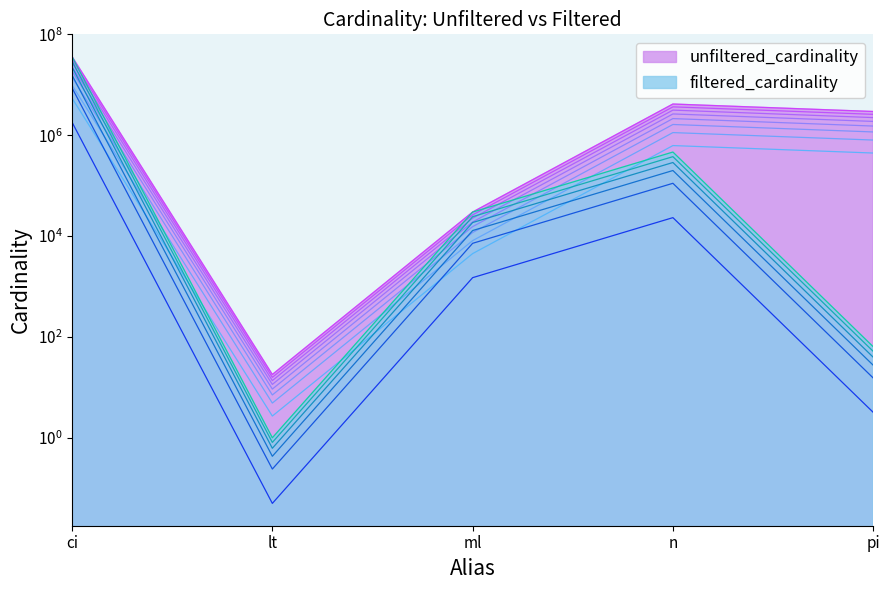

Does the chart have visible grid lines?

No